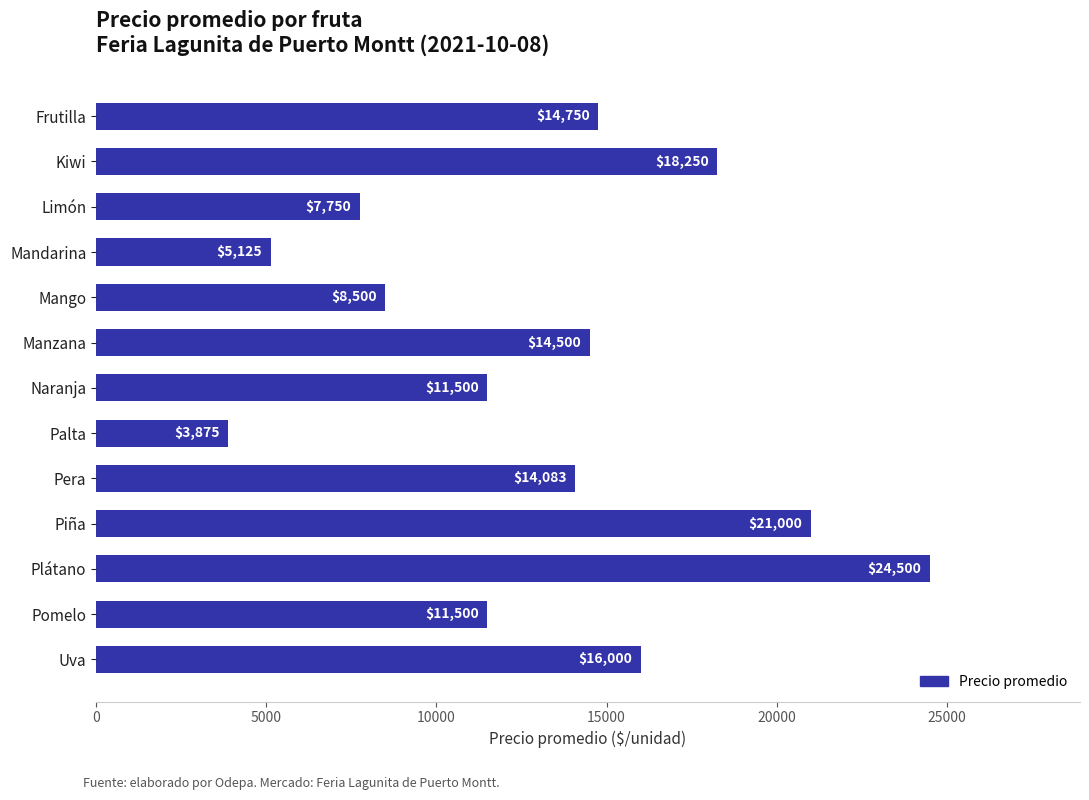

What is the average value?

13179